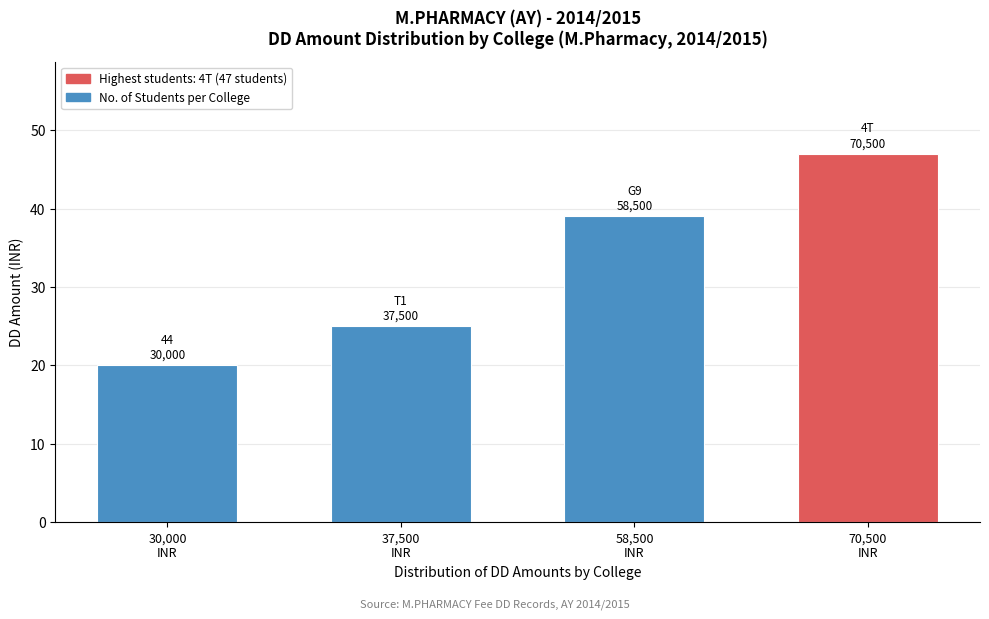

Reading right to left, list all the values displayed in this chart.

47	39	25	20